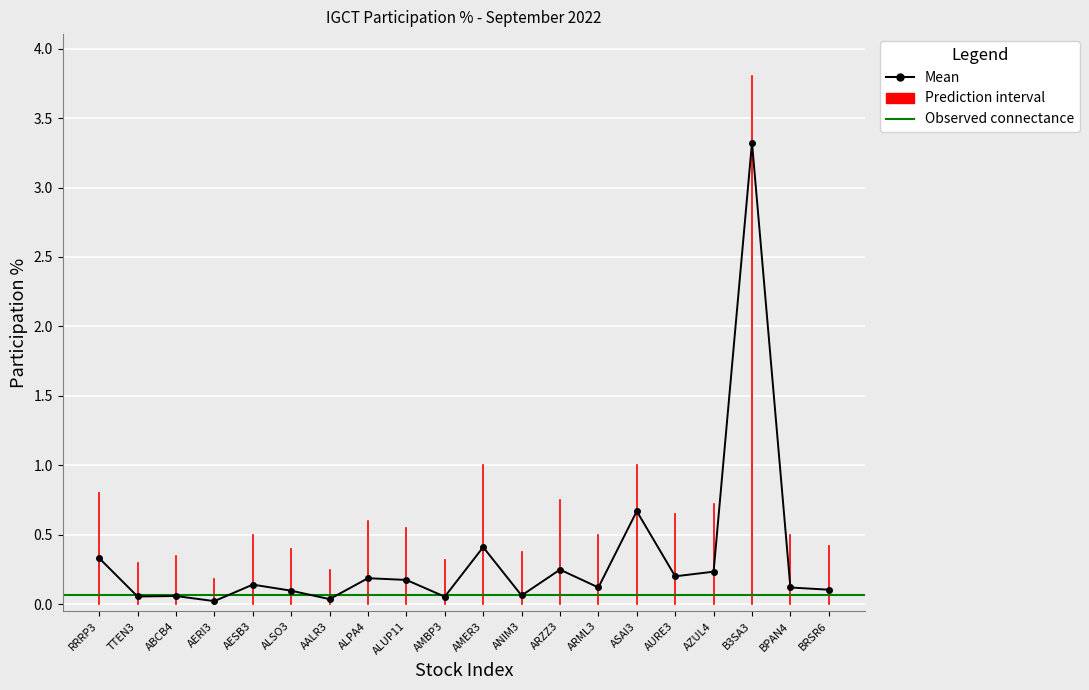

What position from the right is ASAI3?

6